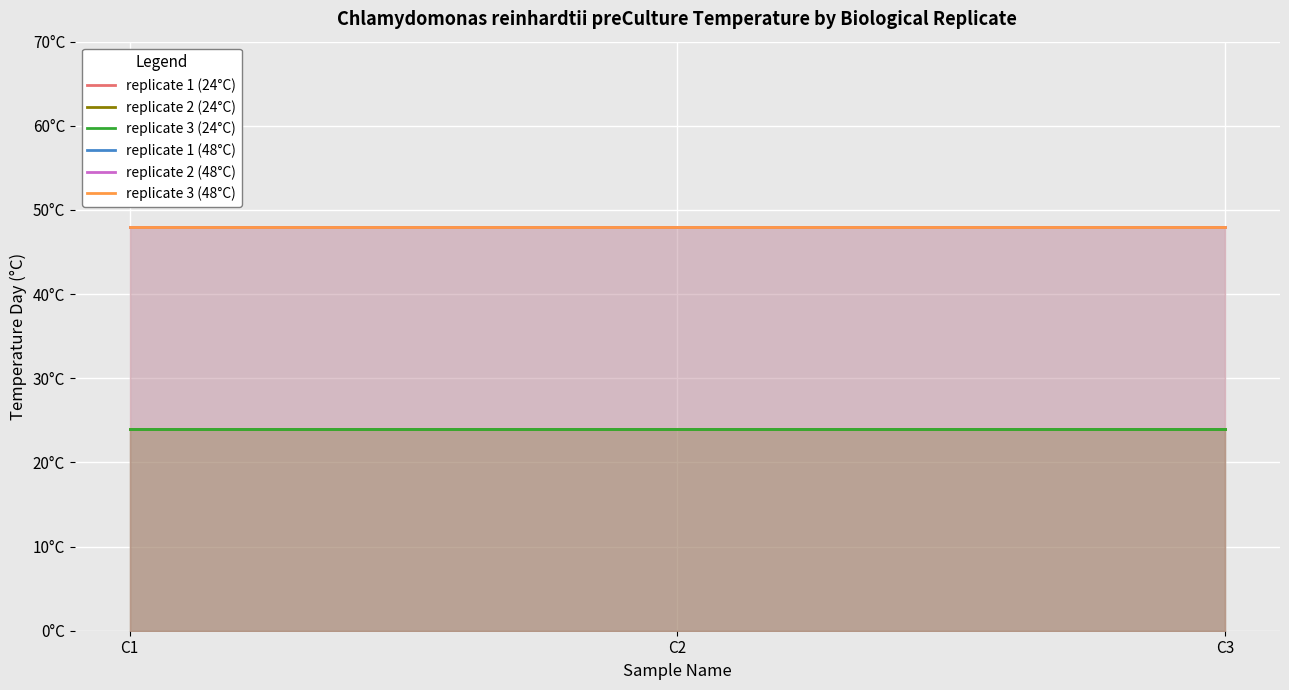

What is the total value across all series at C3?

216